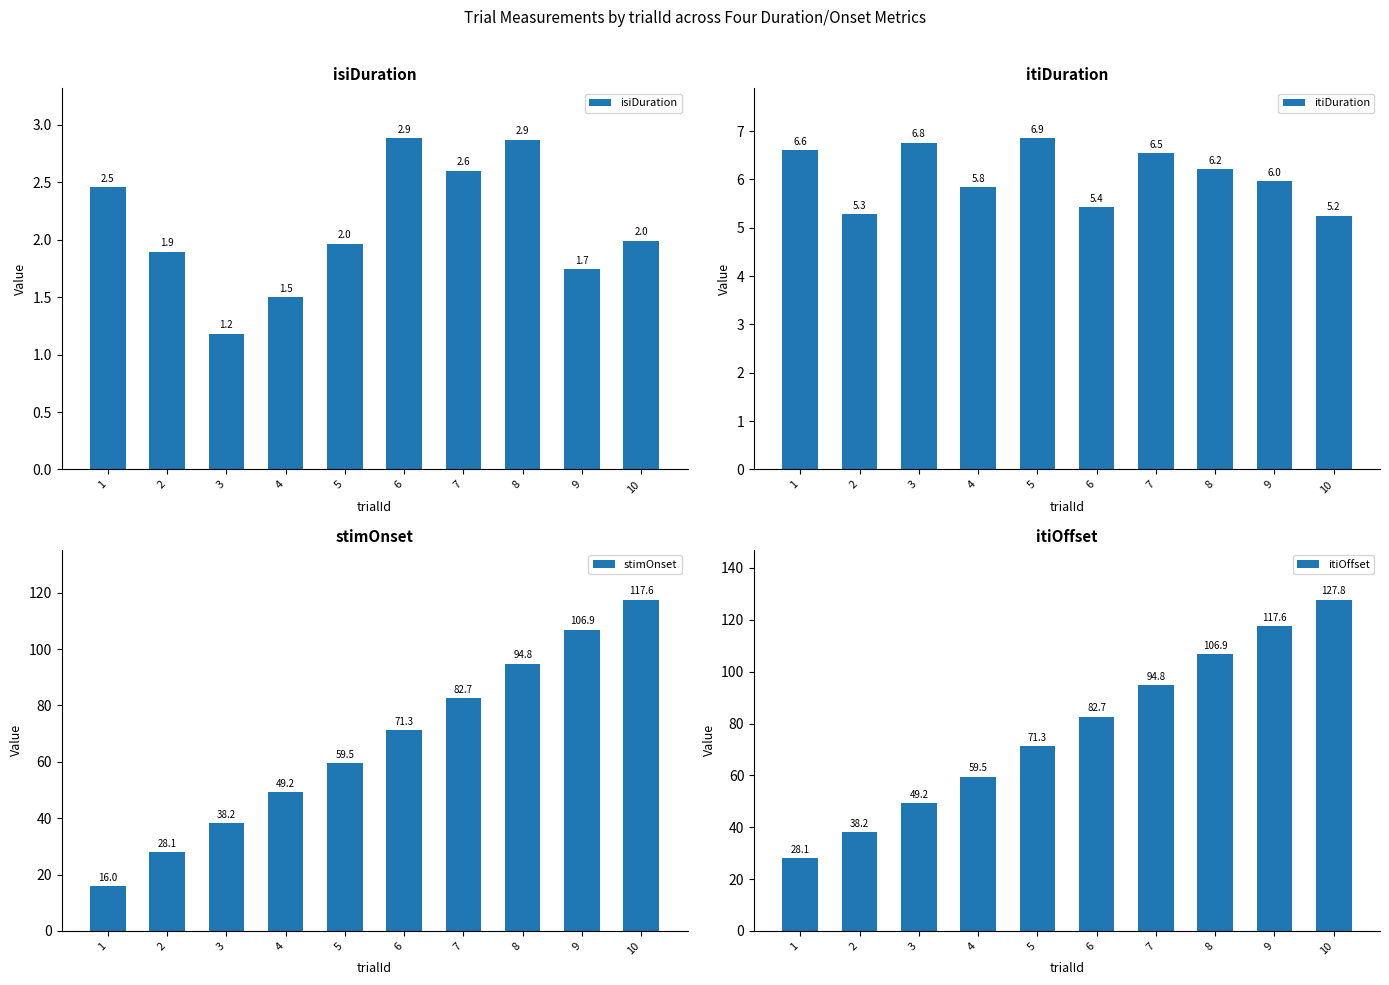

What is the total value across all series at 8?

210.8